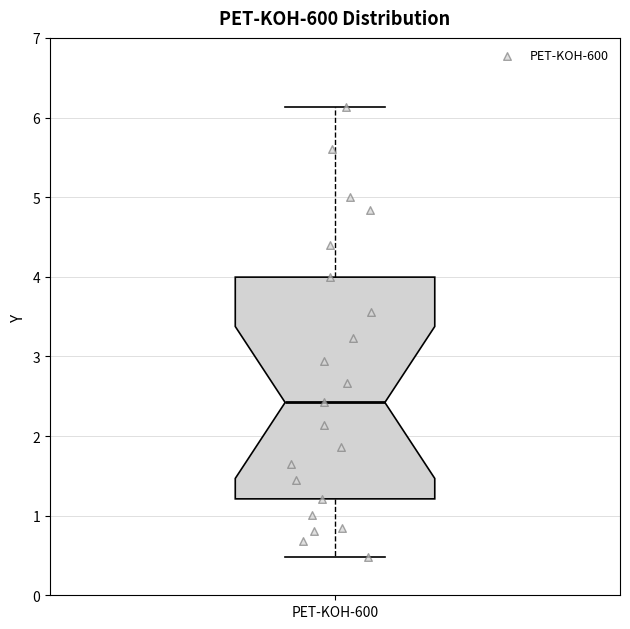

Read this box plot against the y-axis: the position of the median line, the range covered by the box, and the ends of both whiskers. The values are not printed on the chart, so give them approximately, as read against the axis.

median 2.4, box 1.2 to 4.0, whiskers 0.5 to 6.1